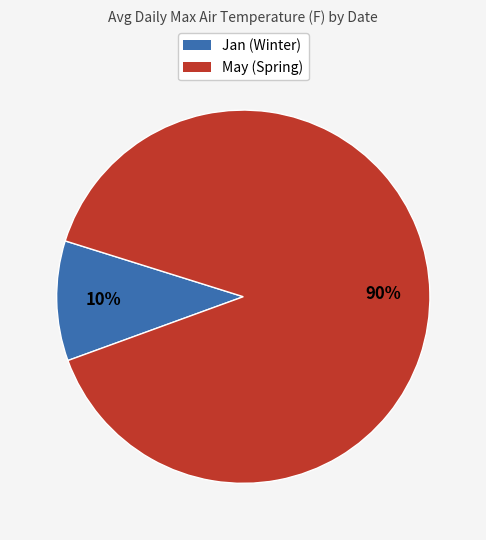

Is there a majority slice in this chart?

Yes